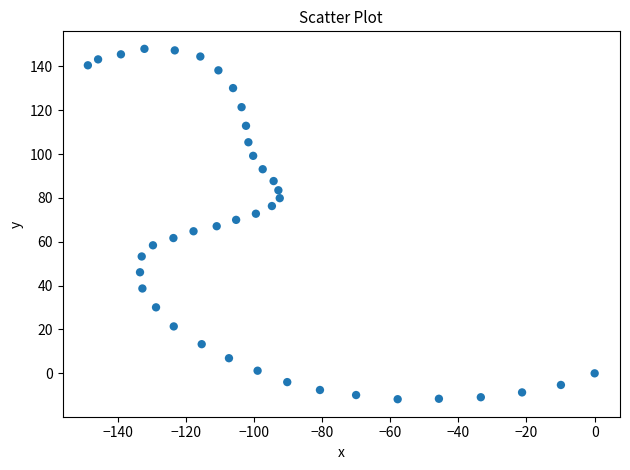

What is the range of X values (max minus min)?

148.7